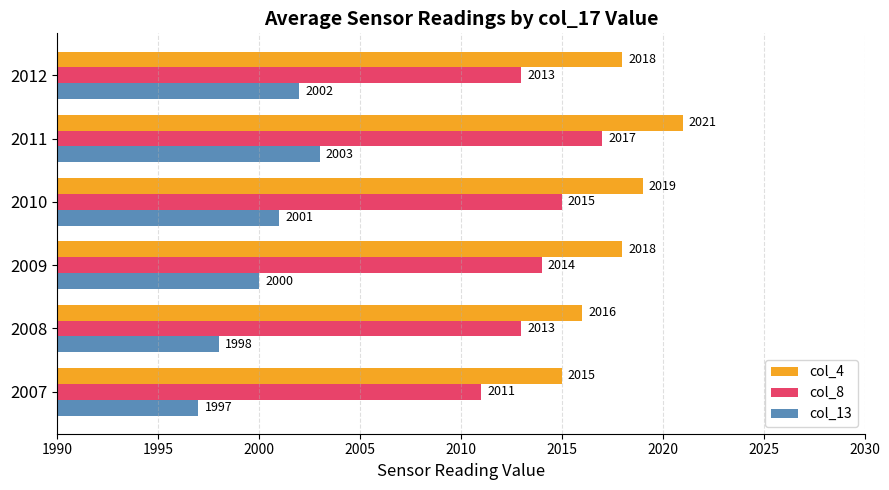

What is the sum of all col_4 values?

12107